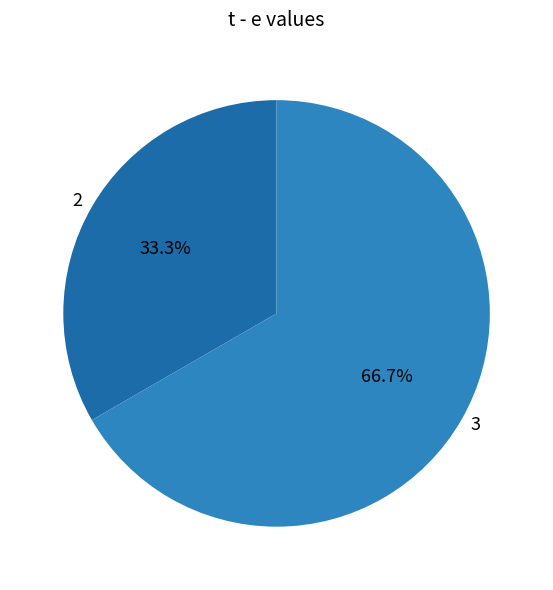

What portion of the pie excludes 3?

33.3%